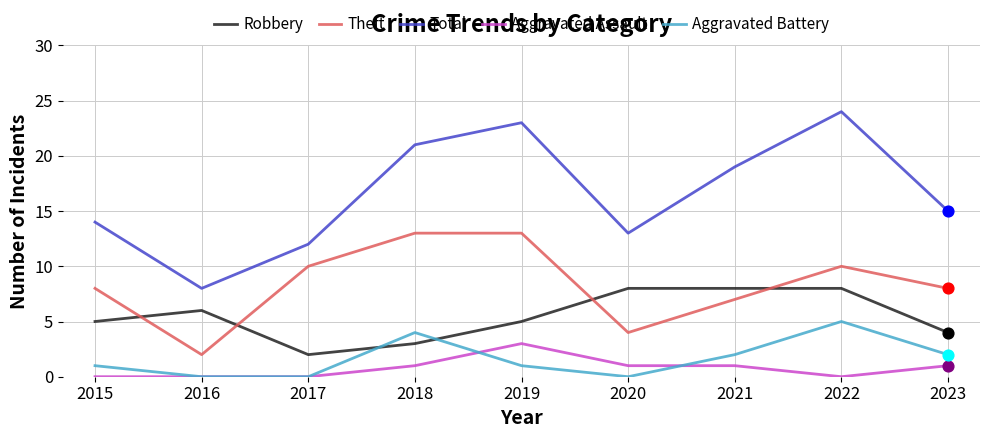

What is the total value across all series at 2019?

45